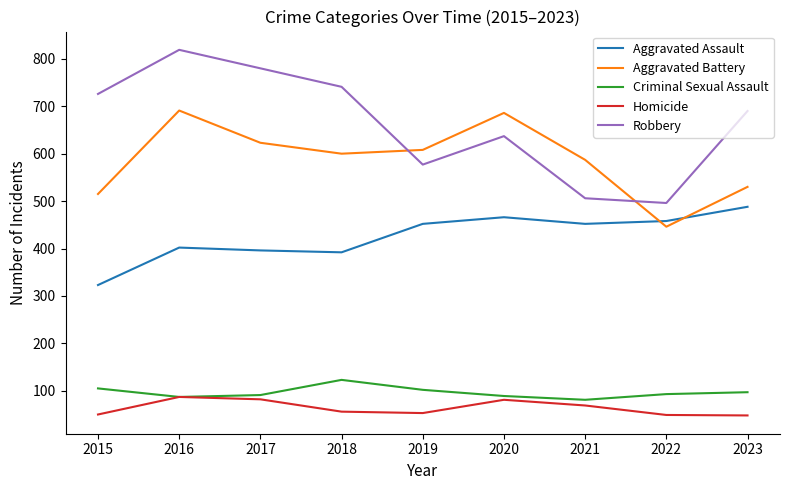

Does the chart have visible grid lines?

No